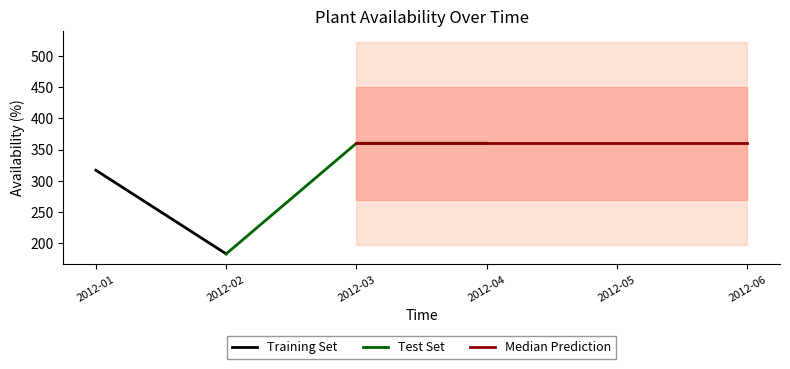

The value of Test Set at 2012-04 is 360.4. True or false?

True